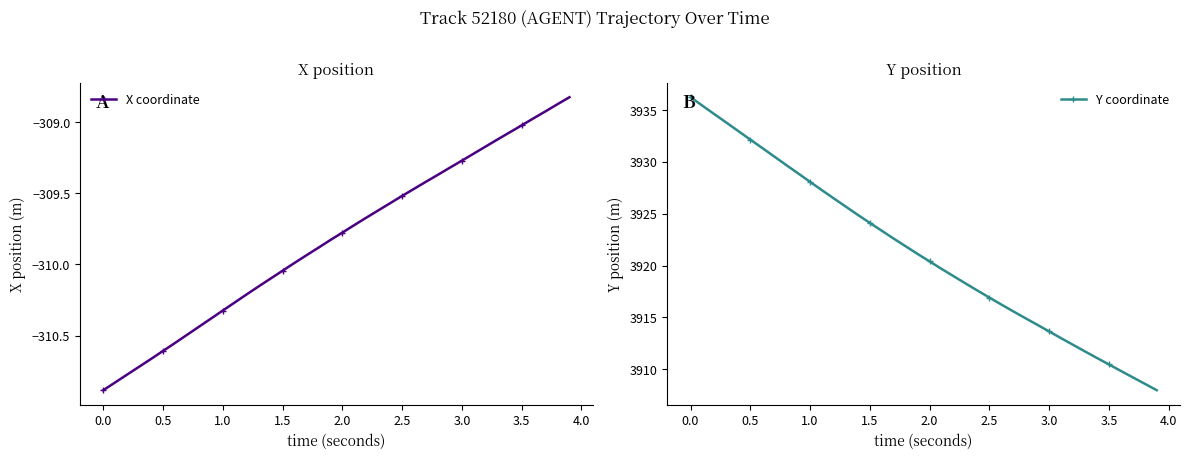

Which series has the widest spread of values?

Y coordinate